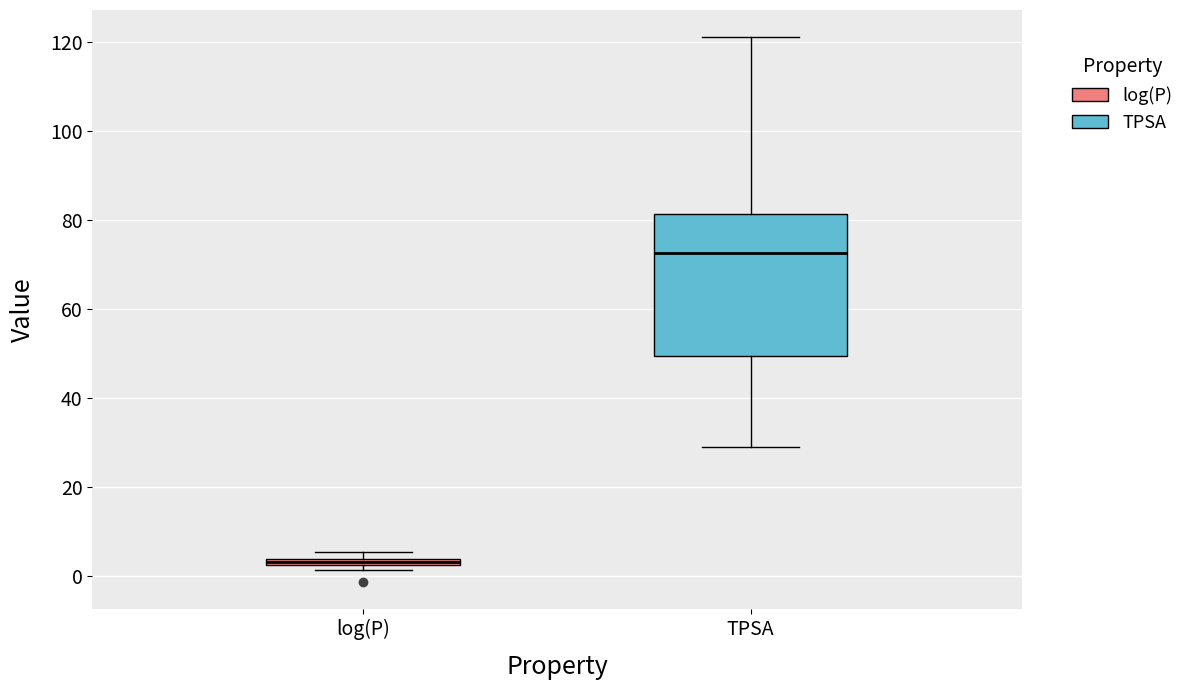

Where does the lower whisker of the box for TPSA end on the y-axis? The values are not printed on the chart, so give them approximately, as read against the axis.

30